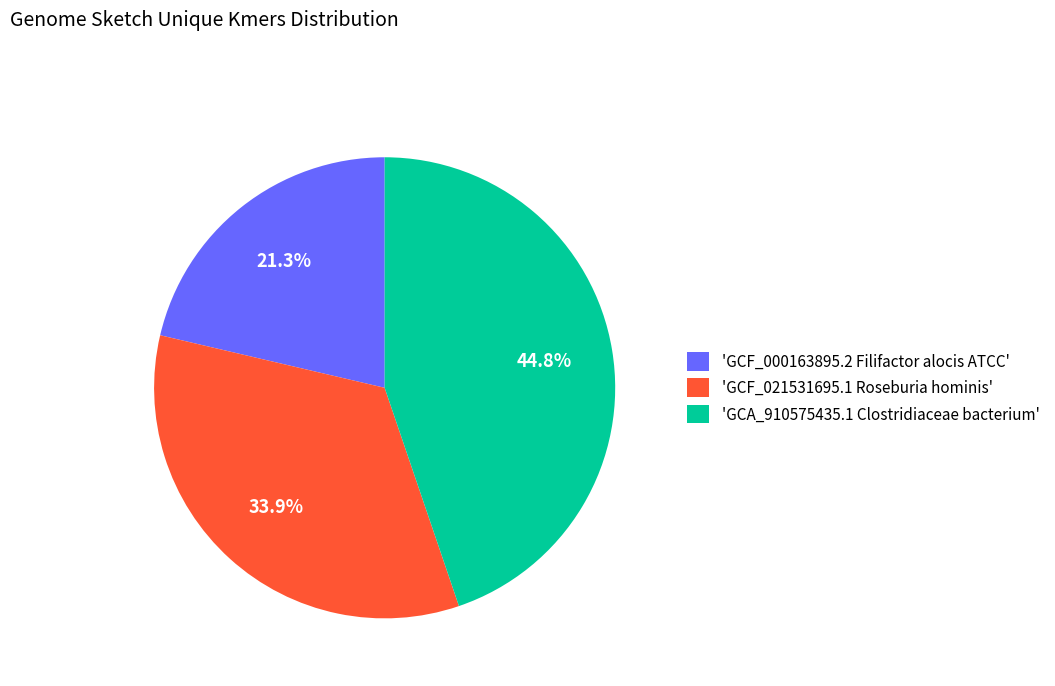

Rank the categories by value from lowest to highest.

'GCF_000163895.2 Filifactor alocis ATCC', 'GCF_021531695.1 Roseburia hominis', 'GCA_910575435.1 Clostridiaceae bacterium'